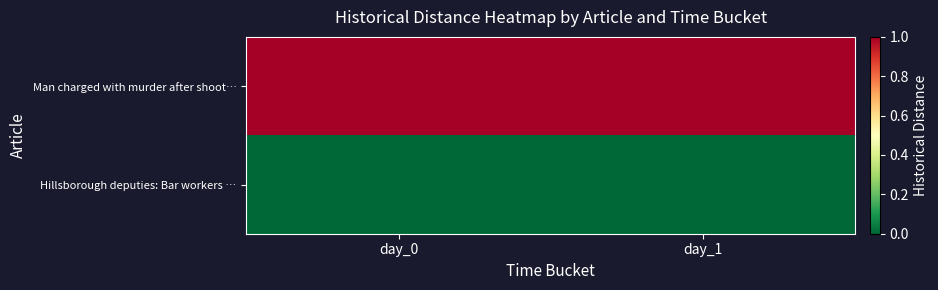

Count the number of data series in this chart.

2